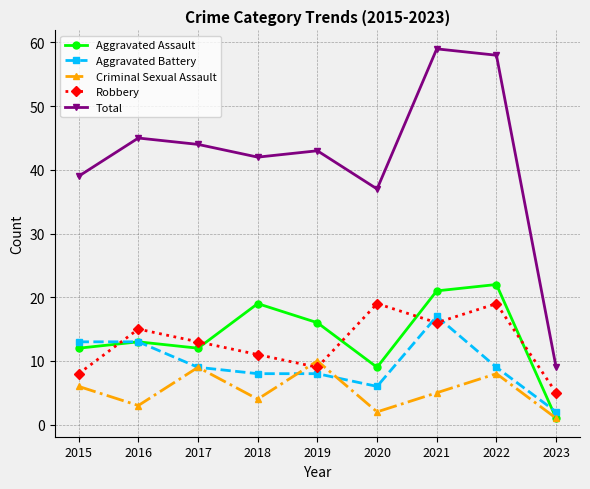

What are all the series names shown in the legend?

Aggravated Assault, Aggravated Battery, Criminal Sexual Assault, Robbery, Total